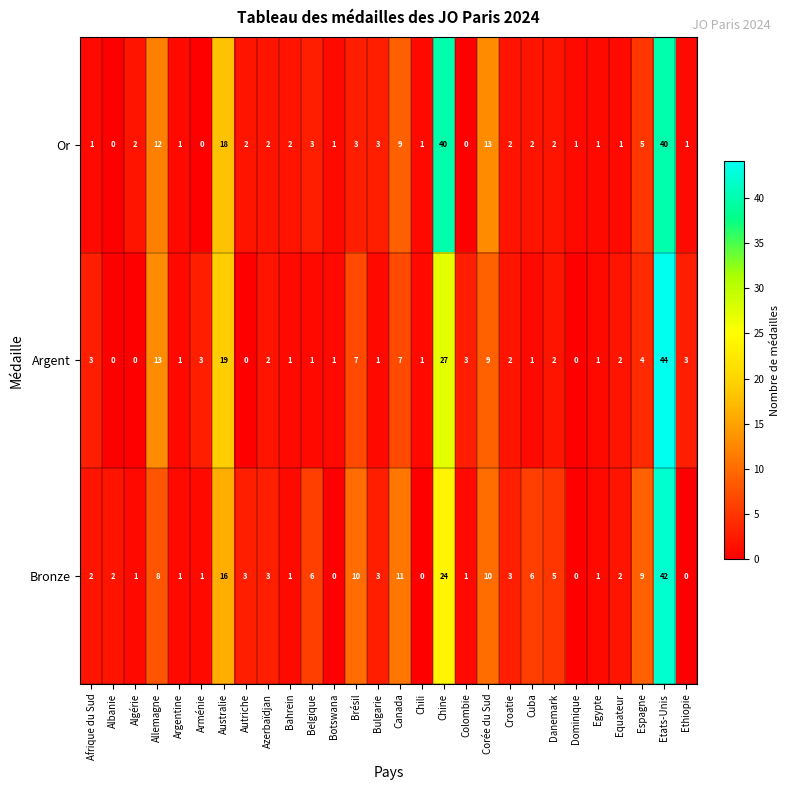

Which label corresponds to the largest value in the chart?

Etats-Unis